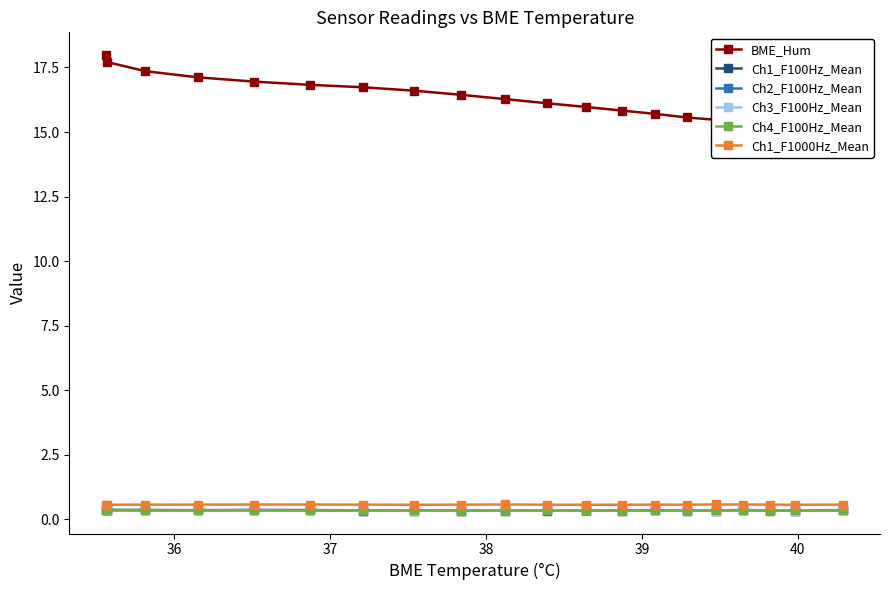

What is the highest value of the Ch1_F1000Hz_Mean series?

0.6